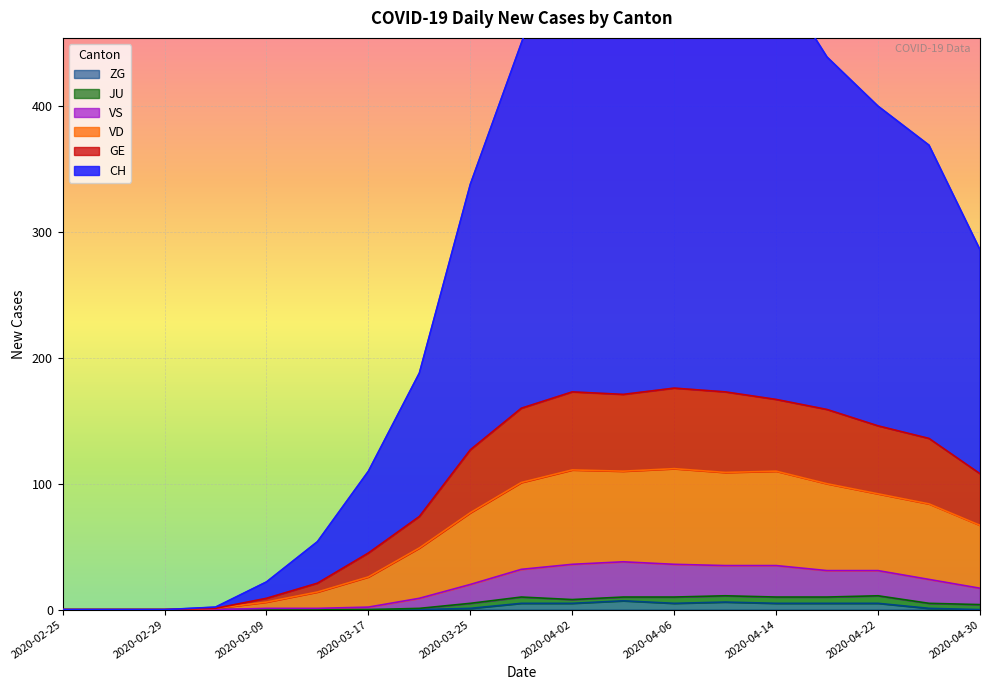

How many values in CH are above zero?

16